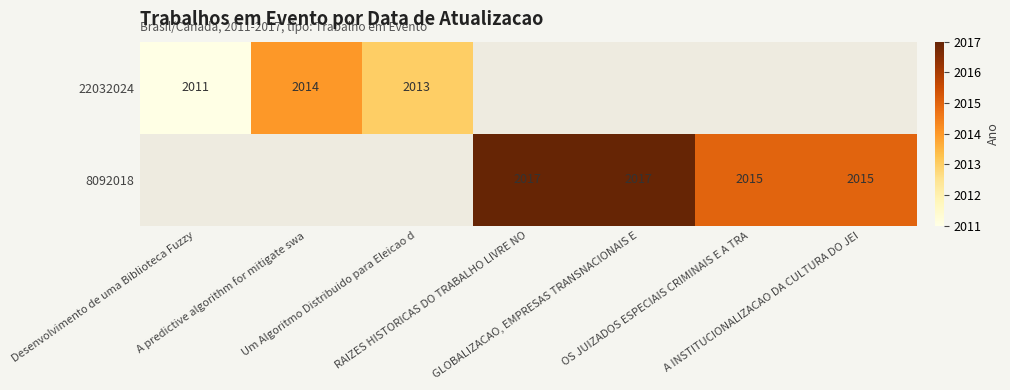

Count the 8092018 values in the range 2015 to 2017.

4